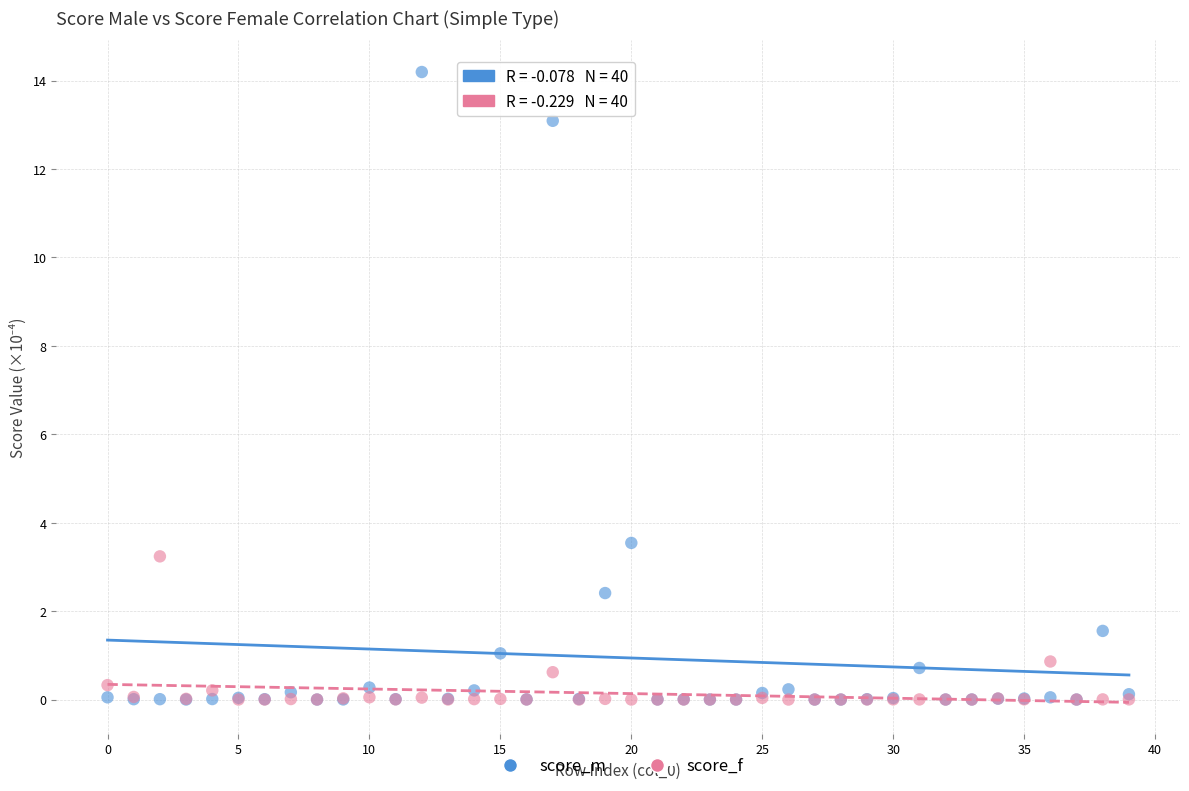

Which series has the widest spread of Y values?

score_m